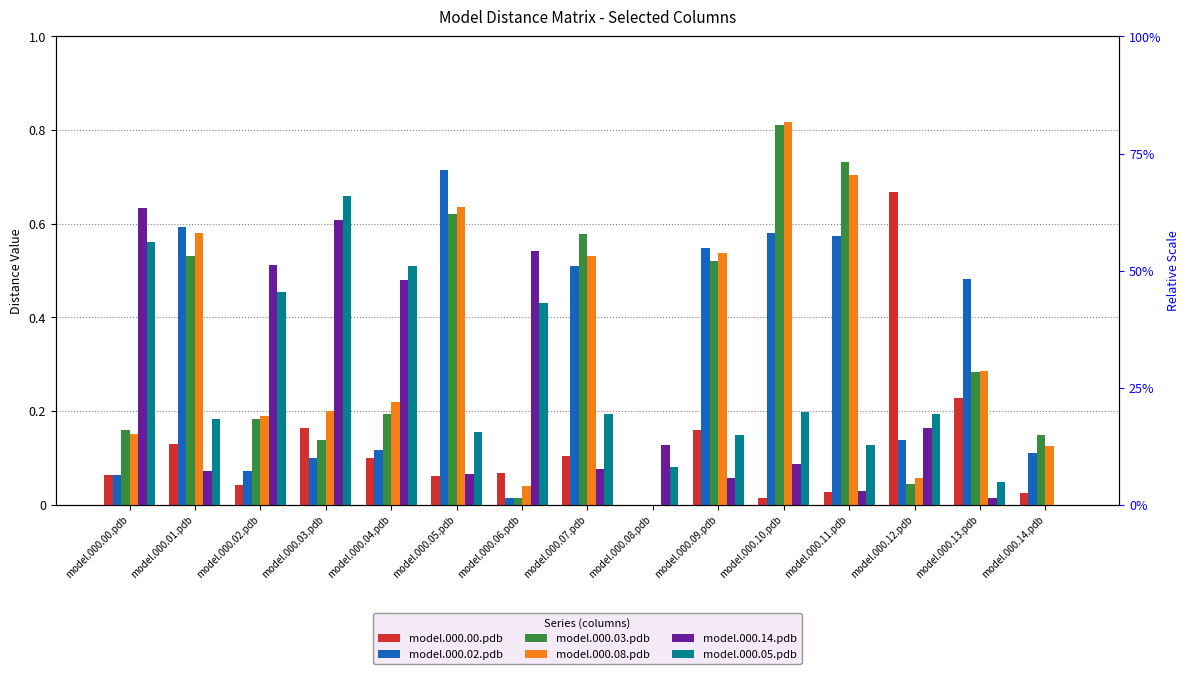

Is the value of model.000.03.pdb at model.000.13.pdb greater than the value of model.000.14.pdb at model.000.09.pdb?

Yes